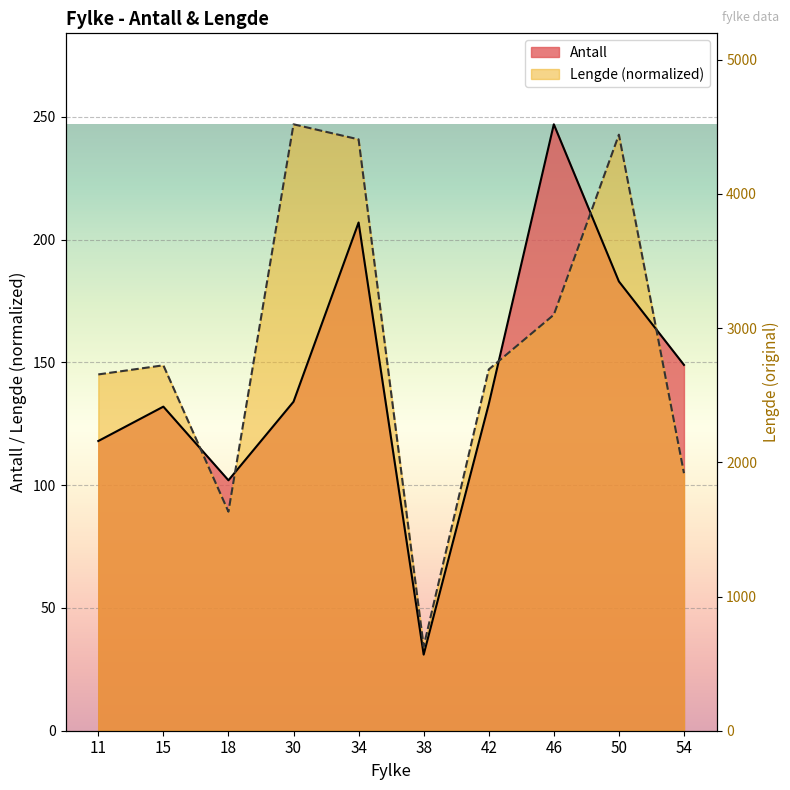

What is the smallest value displayed?

31.0